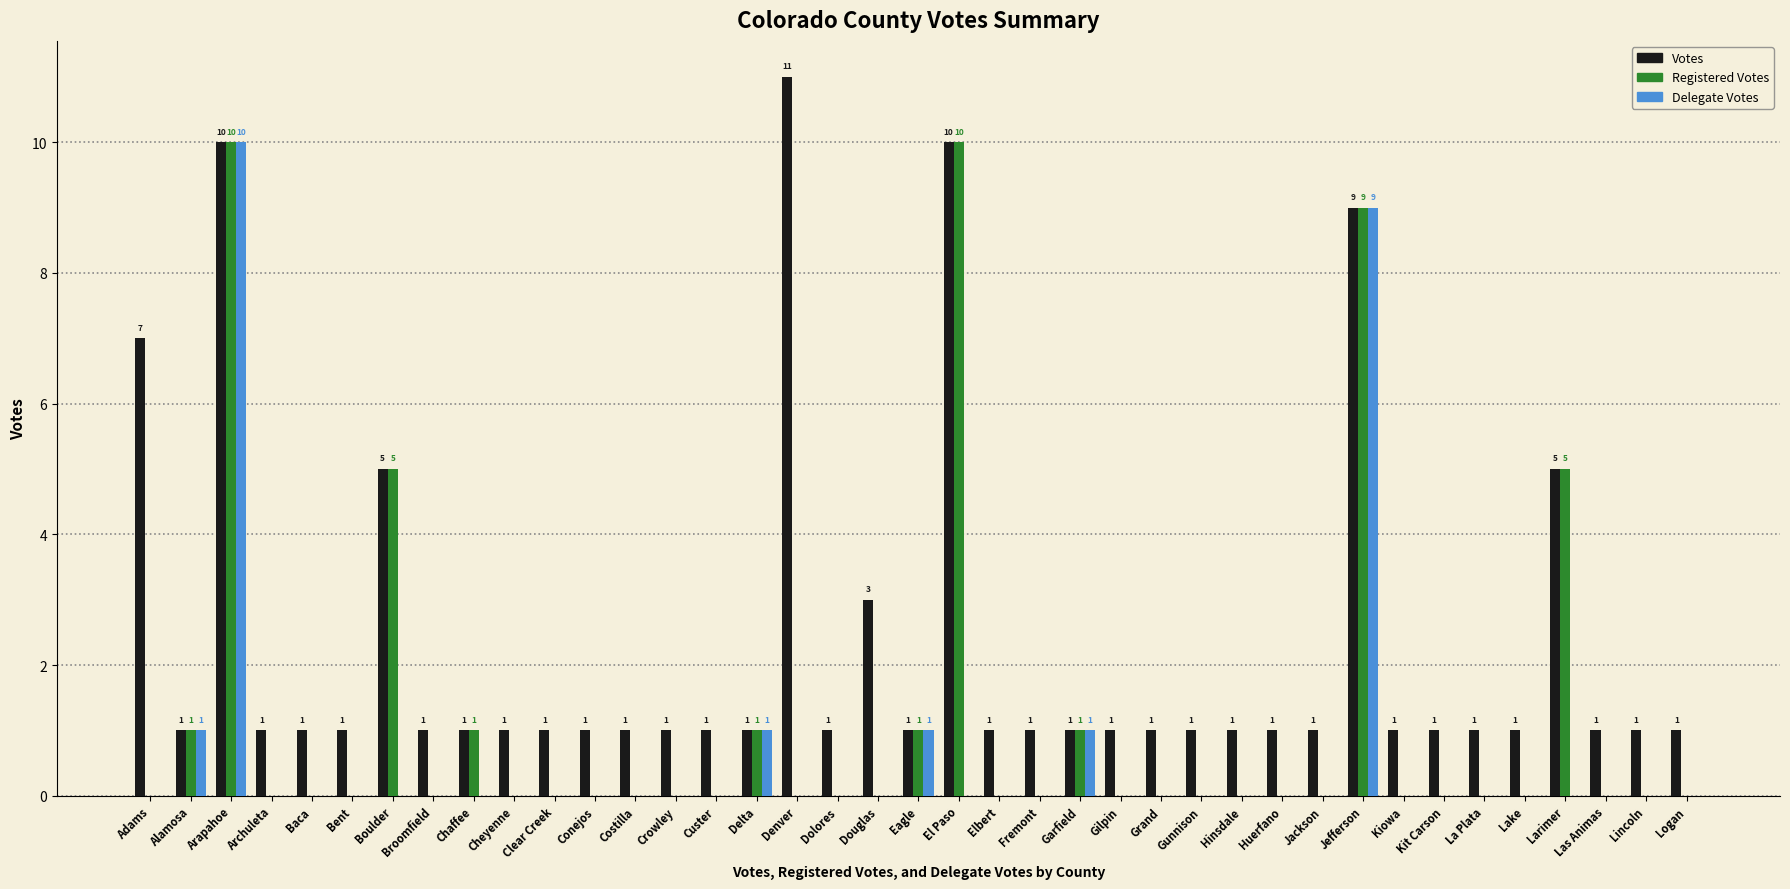

What is the sum of all Delegate Votes values?

23